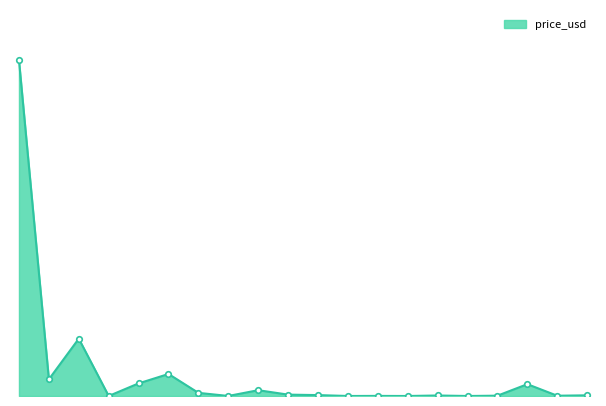

Reading left to right, what are all the values shown in this chart?

BTC=9712.0	ETH=482.0	BCH=1658.4	XRP=0.3	BTG=364.7	DASH=636.6	LTC=90.7	MIOTA=1.1	XMR=167.6	NEO=39.6	ETC=26.3	XEM=0.2	EOS=2.9	ADA=0.1	QTUM=14.7	XLM=0.1	OMG=9.1	ZEC=341.8	LSK=7.9	HSR=19.6